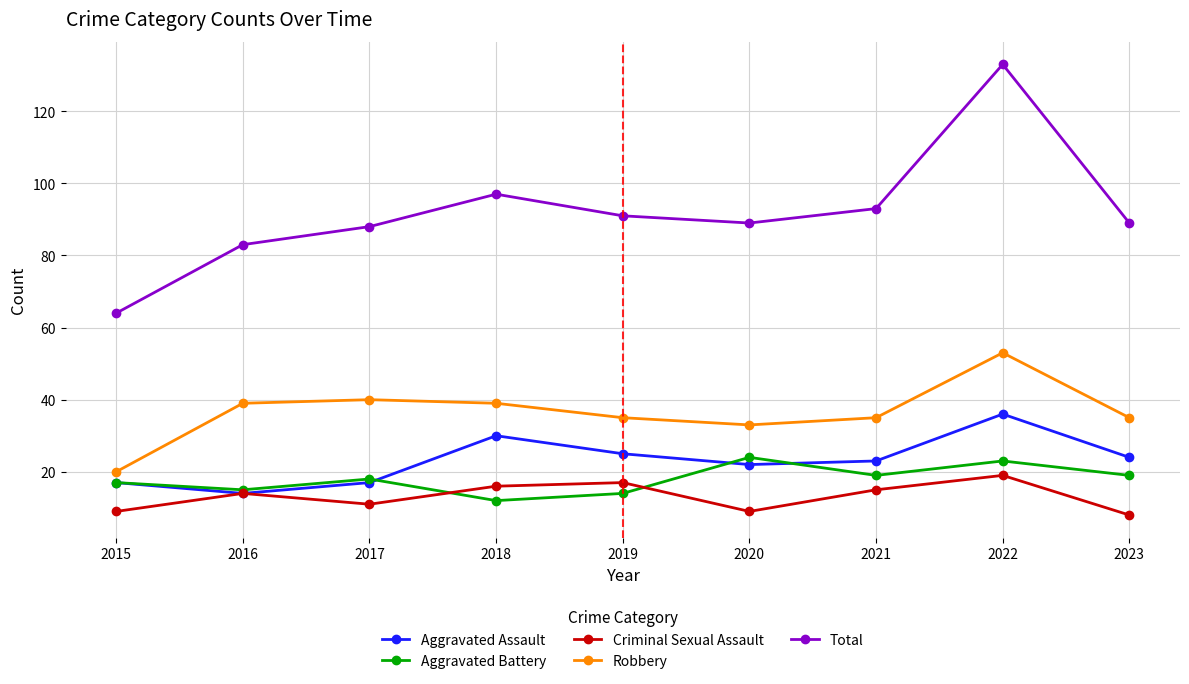

True or false: Robbery and Aggravated Assault cross at least once.

False